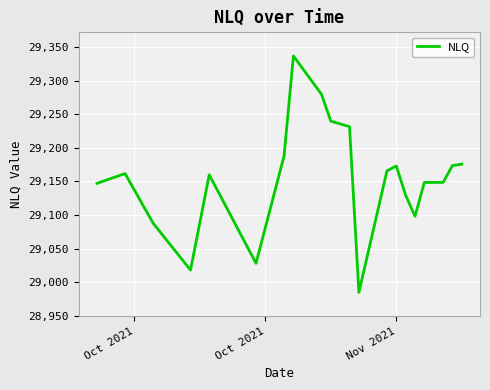

What is the difference between the maximum and minimum values?

352.6